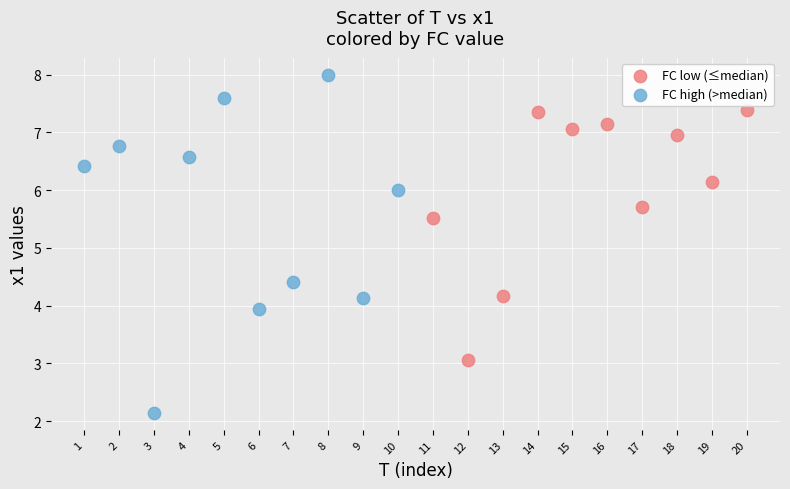

Which series has the widest spread of Y values?

FC high (>median)